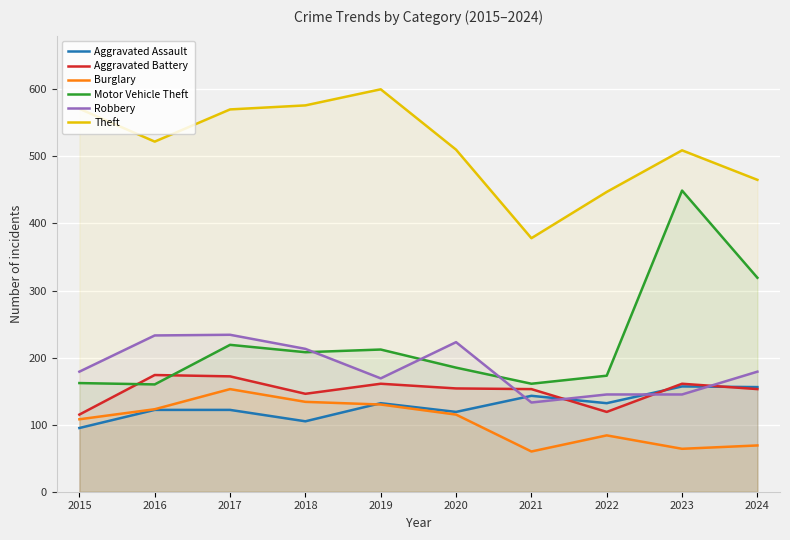

Where do Aggravated Battery and Robbery first cross each other?

2020 and 2021